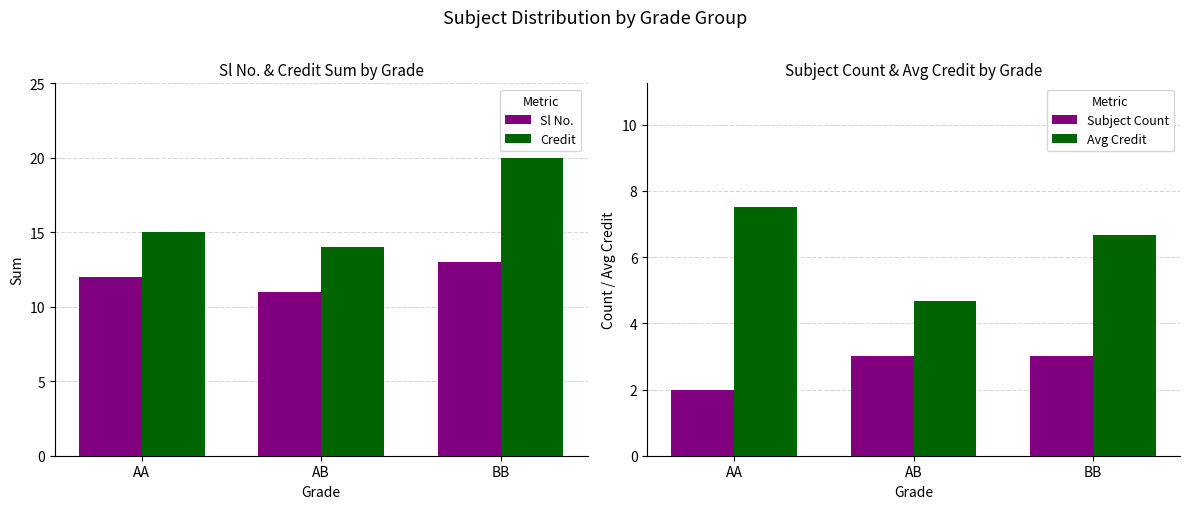

How many Sl No. values are between 11 and 13?

3